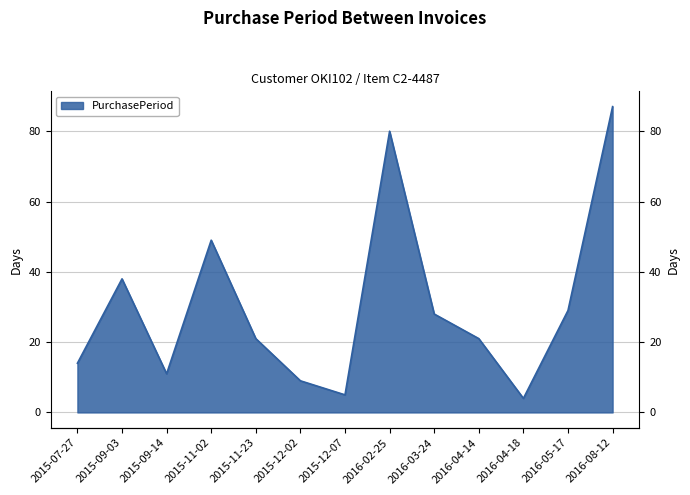

Reading left to right, list all the values displayed in this chart.

2015-07-27=14	2015-09-03=38	2015-09-14=11	2015-11-02=49	2015-11-23=21	2015-12-02=9	2015-12-07=5	2016-02-25=80	2016-03-24=28	2016-04-14=21	2016-04-18=4	2016-05-17=29	2016-08-12=87